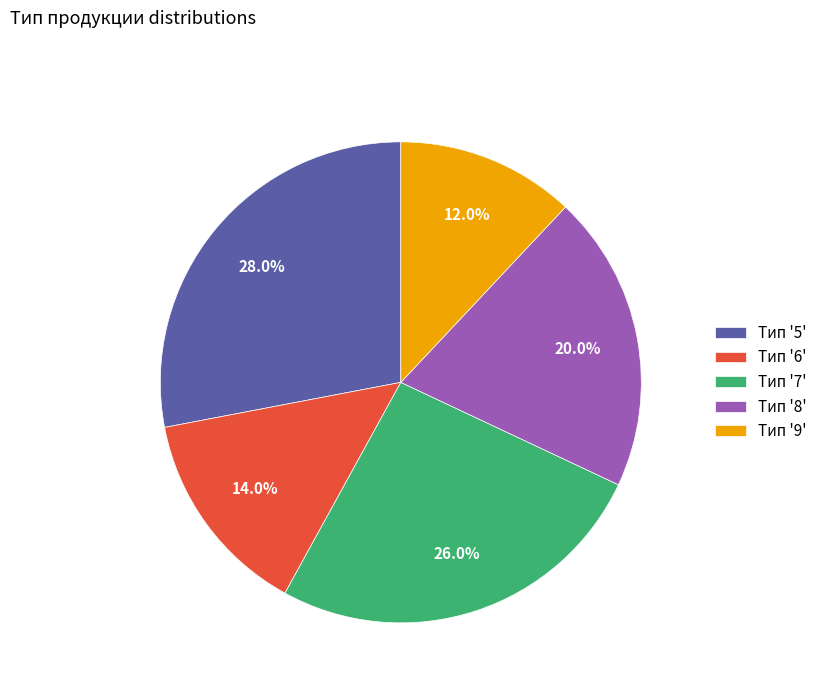

Which category has the smallest portion of the pie?

Тип '9'